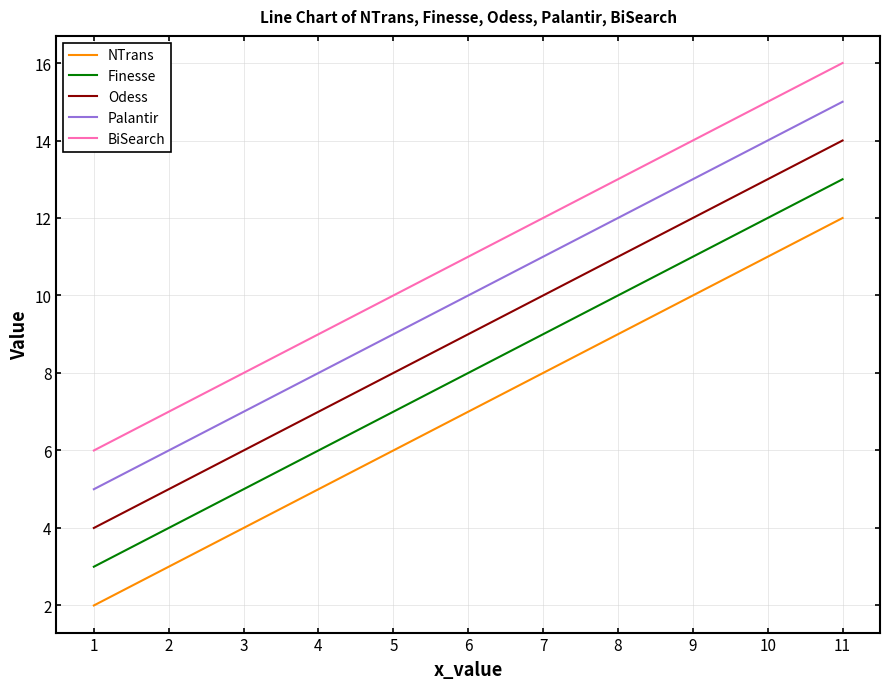

What is the highest value of the Finesse series?

13